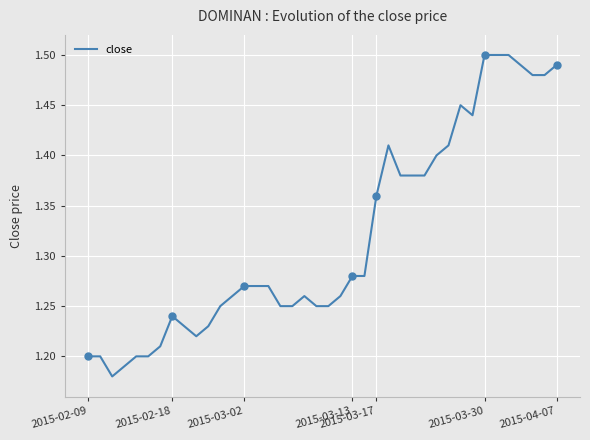

What is the difference between the maximum and minimum values?

0.3